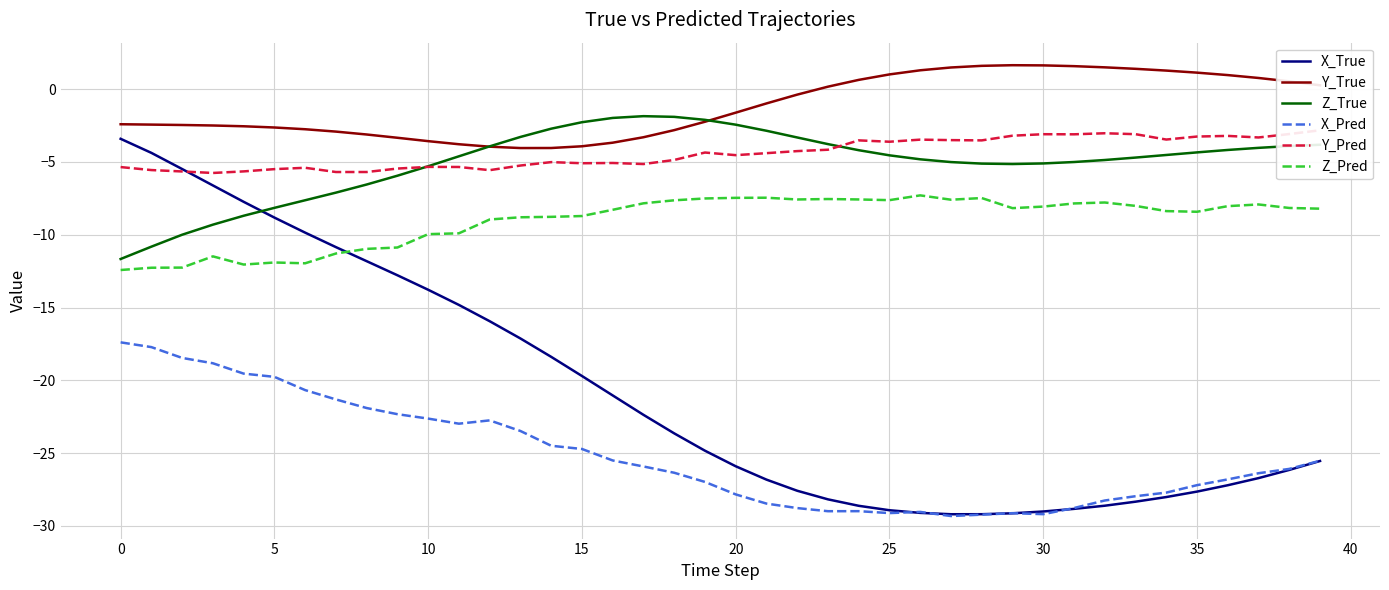

Reading left to right, list all the values displayed in this chart.

X_True: -3.4	-4.4	-5.5	-6.6	-7.7	-8.8	-9.9	-10.9	-11.8	-12.8	-13.8	-14.8	-15.9	-17.1	-18.4	-19.7	-21.0	-22.4	-23.6	-24.8	-25.9	-26.8	-27.6	-28.2	-28.6	-28.9	-29.1	-29.2	-29.2	-29.1	-29.0	-28.8	-28.6	-28.3	-28.0	-27.6	-27.2	-26.7	-26.2	-25.5
Y_True: -2.4	-2.4	-2.5	-2.5	-2.6	-2.6	-2.8	-2.9	-3.1	-3.3	-3.6	-3.8	-4.0	-4.0	-4.0	-3.9	-3.7	-3.3	-2.8	-2.2	-1.6	-1.0	-0.4	0.2	0.6	1.0	1.3	1.5	1.6	1.6	1.6	1.6	1.5	1.4	1.3	1.1	1.0	0.8	0.5	0.3
Z_True: -11.7	-10.8	-10.0	-9.3	-8.7	-8.2	-7.6	-7.1	-6.6	-5.9	-5.3	-4.6	-3.9	-3.3	-2.7	-2.3	-2.0	-1.9	-1.9	-2.1	-2.4	-2.9	-3.3	-3.8	-4.2	-4.5	-4.8	-5.0	-5.1	-5.1	-5.1	-5.0	-4.9	-4.7	-4.5	-4.3	-4.2	-4.0	-3.9	-3.8
X_Pred: -17.4	-17.7	-18.5	-18.8	-19.5	-19.8	-20.7	-21.3	-21.9	-22.3	-22.6	-23.0	-22.8	-23.5	-24.5	-24.7	-25.5	-25.9	-26.3	-27.0	-27.8	-28.5	-28.8	-29.0	-29.0	-29.1	-29.0	-29.3	-29.2	-29.1	-29.2	-28.8	-28.3	-28.0	-27.7	-27.2	-26.8	-26.4	-26.1	-25.5
Y_Pred: -5.4	-5.6	-5.7	-5.8	-5.7	-5.5	-5.4	-5.7	-5.7	-5.5	-5.3	-5.3	-5.6	-5.2	-5.0	-5.1	-5.1	-5.1	-4.9	-4.4	-4.5	-4.4	-4.3	-4.2	-3.5	-3.6	-3.5	-3.5	-3.5	-3.2	-3.1	-3.1	-3.0	-3.1	-3.5	-3.3	-3.2	-3.3	-3.1	-2.8
Z_Pred: -12.4	-12.3	-12.3	-11.5	-12.0	-11.9	-12.0	-11.3	-11.0	-10.9	-10.0	-9.9	-9.0	-8.8	-8.8	-8.7	-8.3	-7.8	-7.6	-7.5	-7.5	-7.5	-7.6	-7.5	-7.6	-7.6	-7.3	-7.6	-7.5	-8.2	-8.1	-7.9	-7.8	-8.0	-8.4	-8.4	-8.0	-7.9	-8.2	-8.2